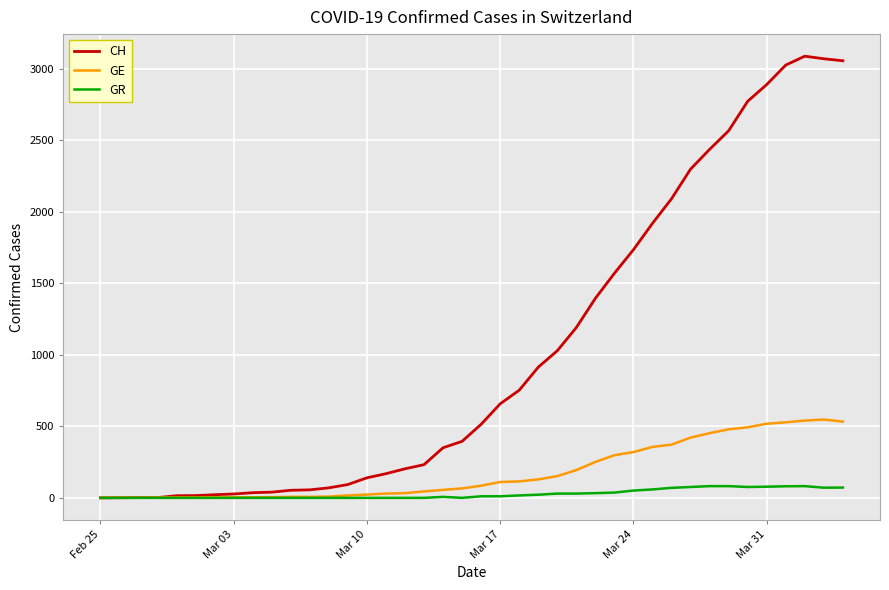

What is the highest value of the CH series?

3086